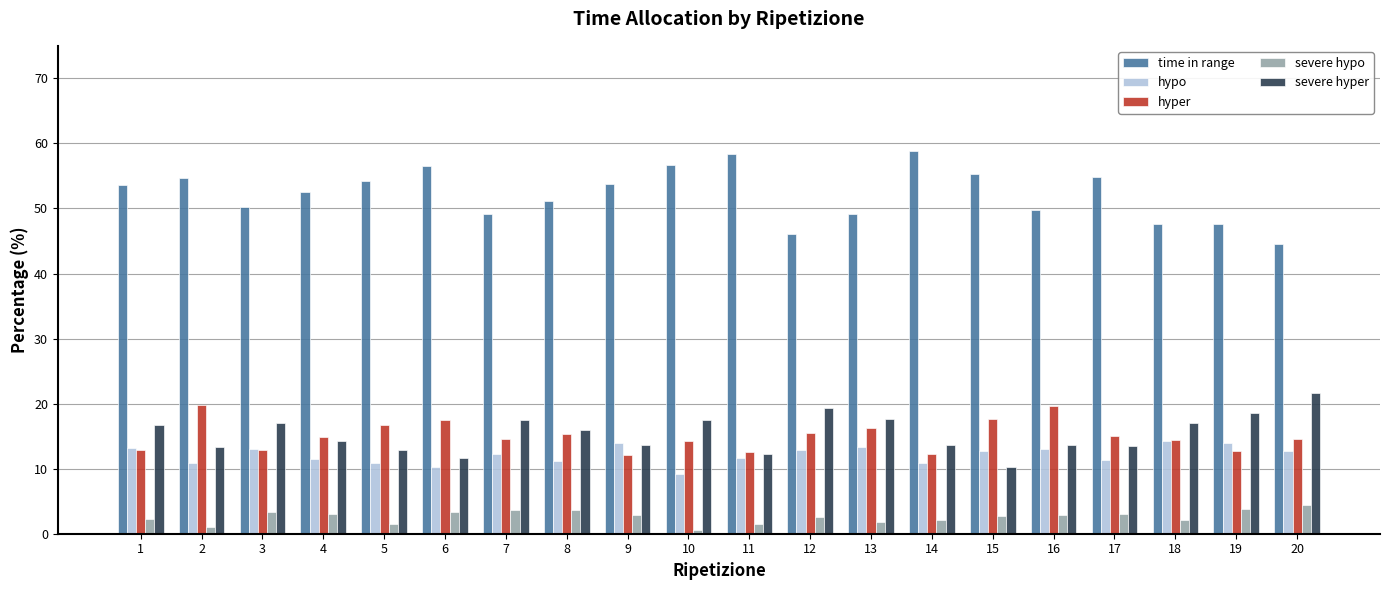

Which series changed the most between 9 and 12?

time in range